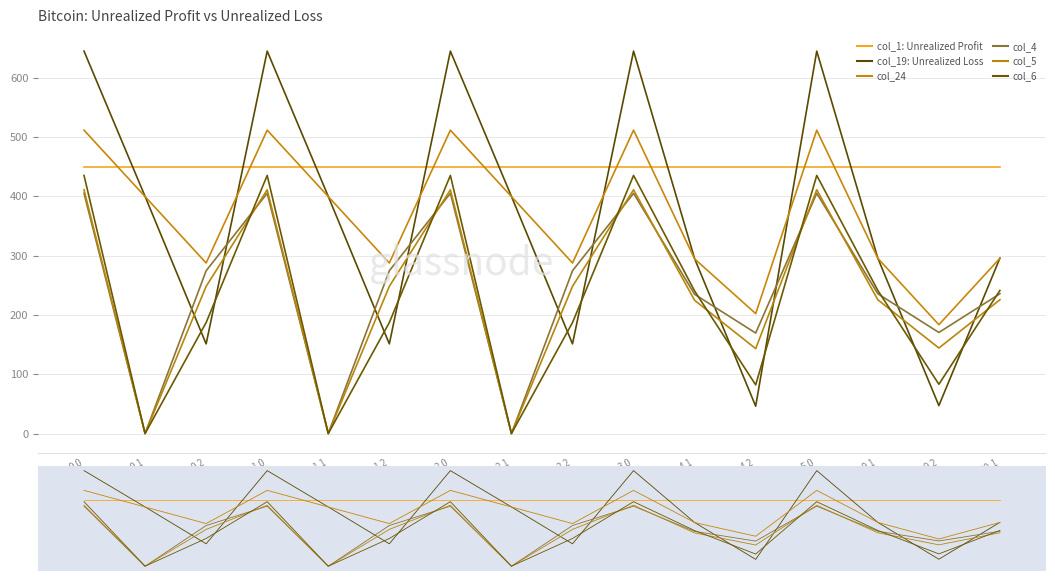

What position from the left is 9.2?

15